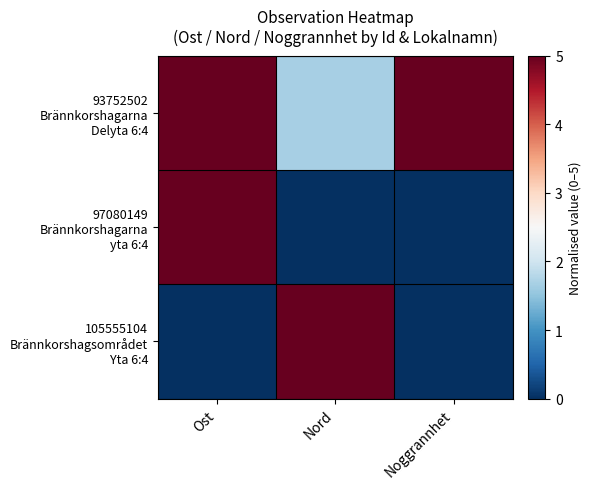

How many series are shown in this chart?

3